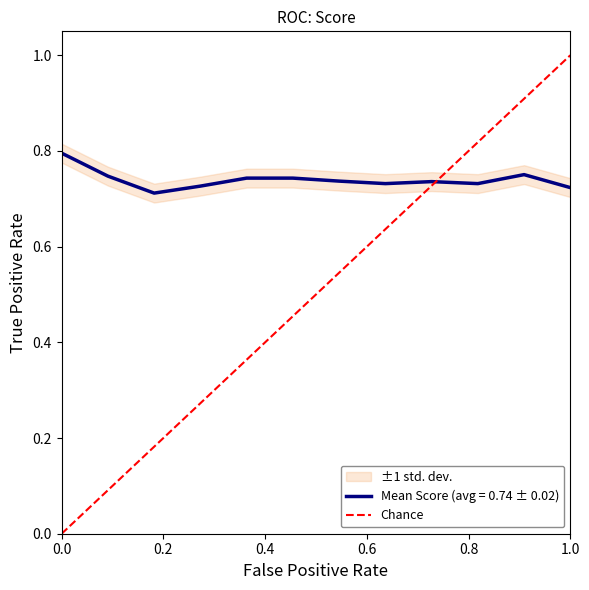

How many values are above zero?

1